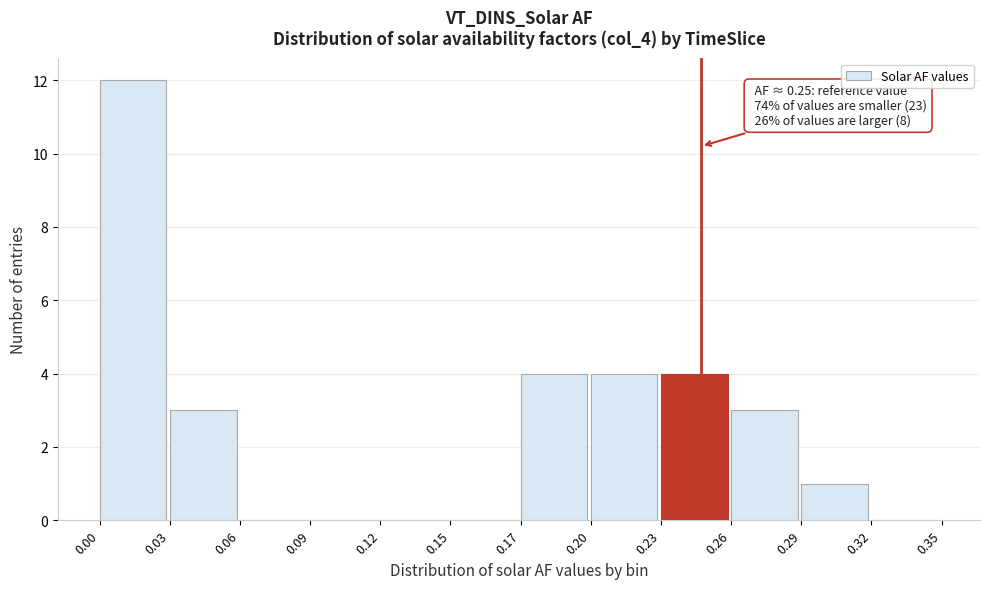

Reading right to left, what are all the values shown in this chart?

0.32=0	0.29=1	0.26=3	0.23=4	0.20=4	0.17=4	0.15=0	0.12=0	0.09=0	0.06=0	0.03=3	0.00=12